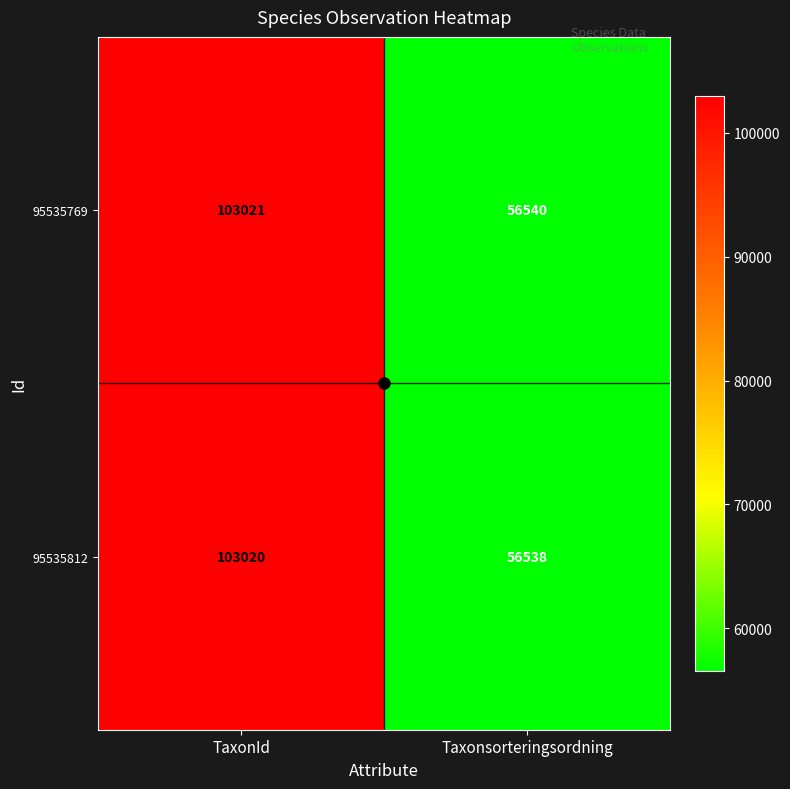

At which category is the sum across all series the highest?

TaxonId